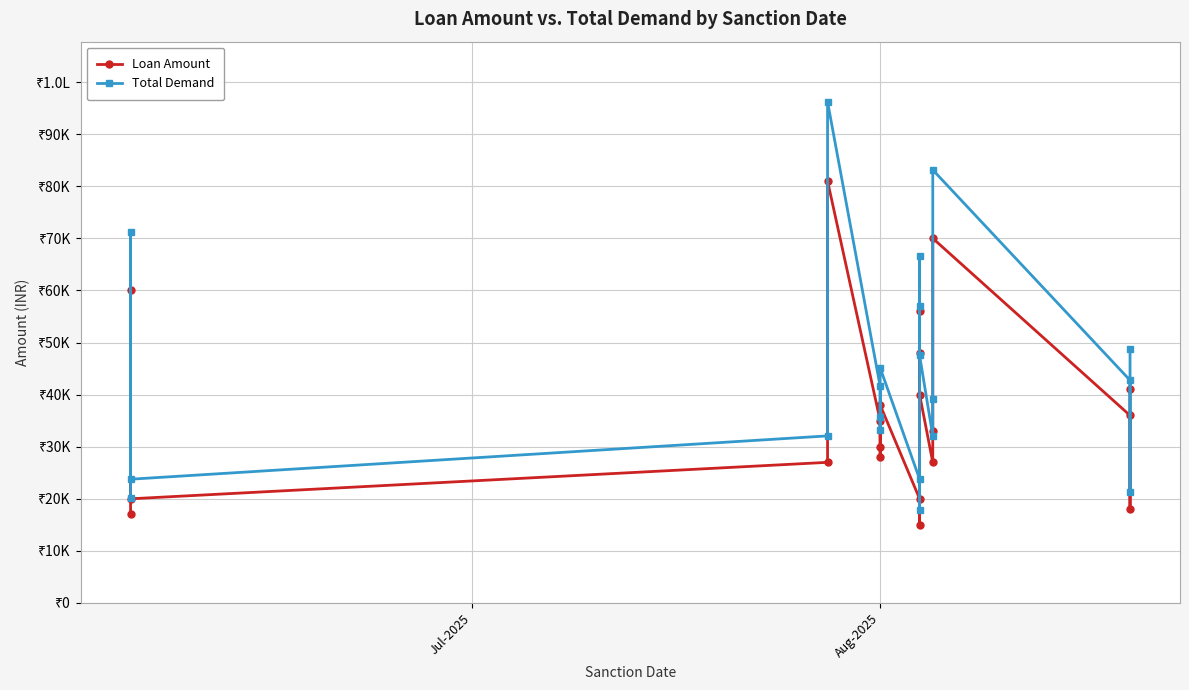

True or false: Total Demand and Loan Amount intersect in this chart.

False